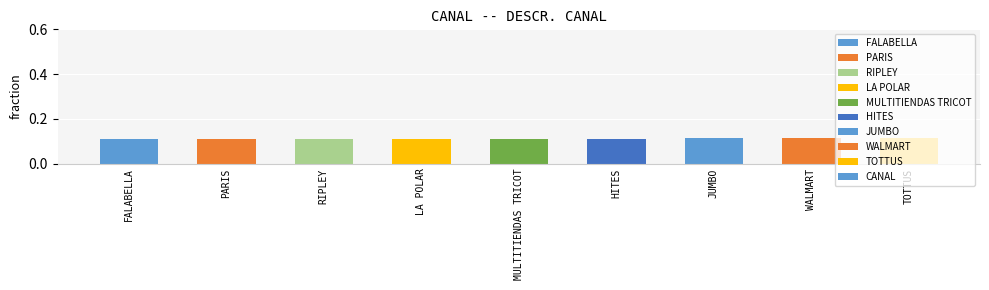

The value at LA POLAR is 0.2. True or false?

False